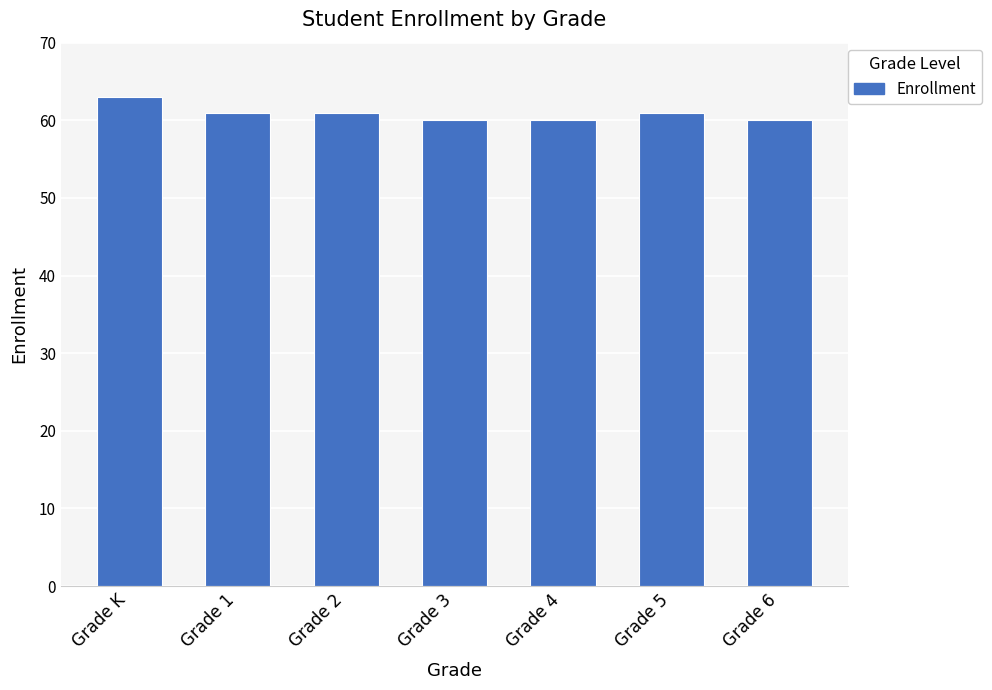

What is the value of the 3rd bar from the left?

61